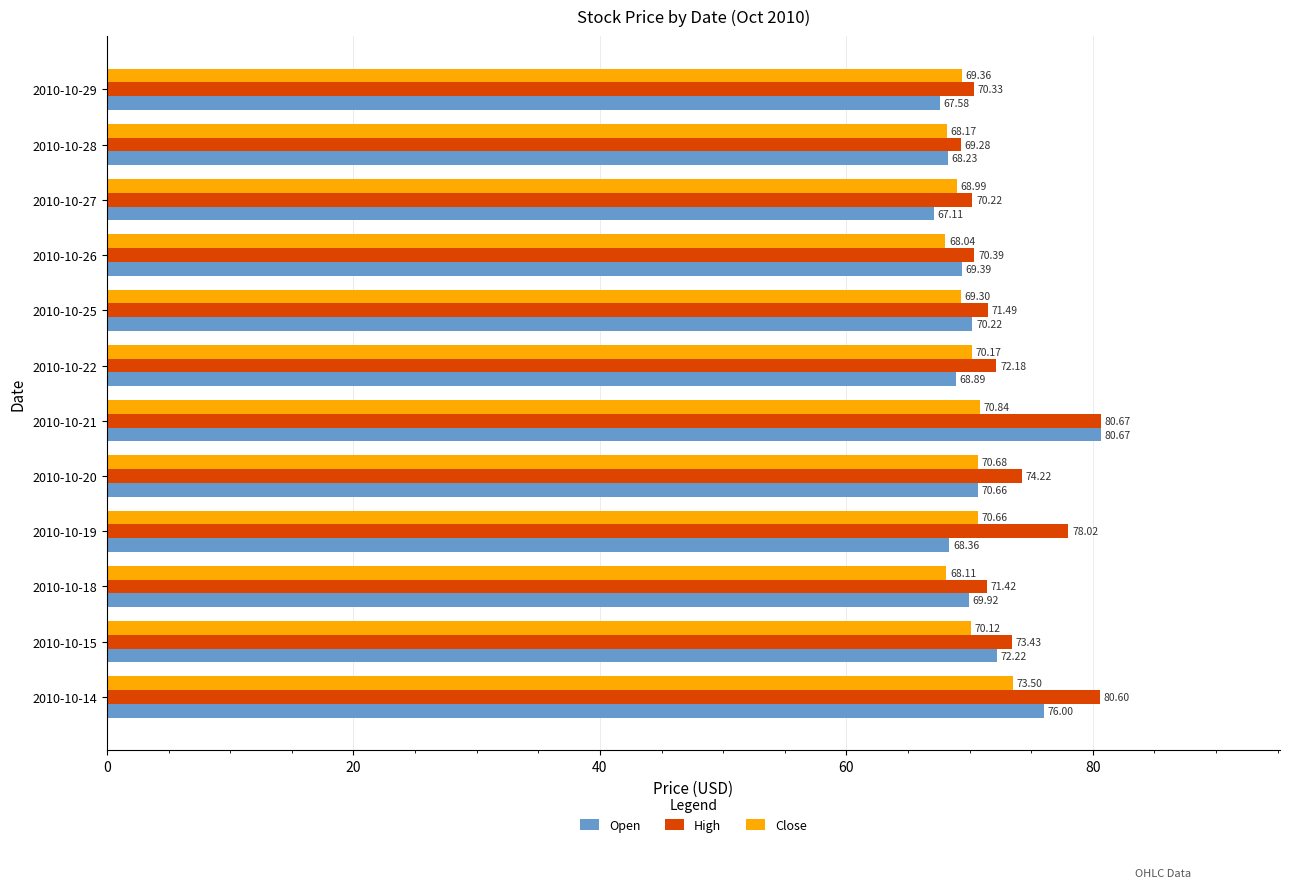

How many data points in Close are above 70?

6